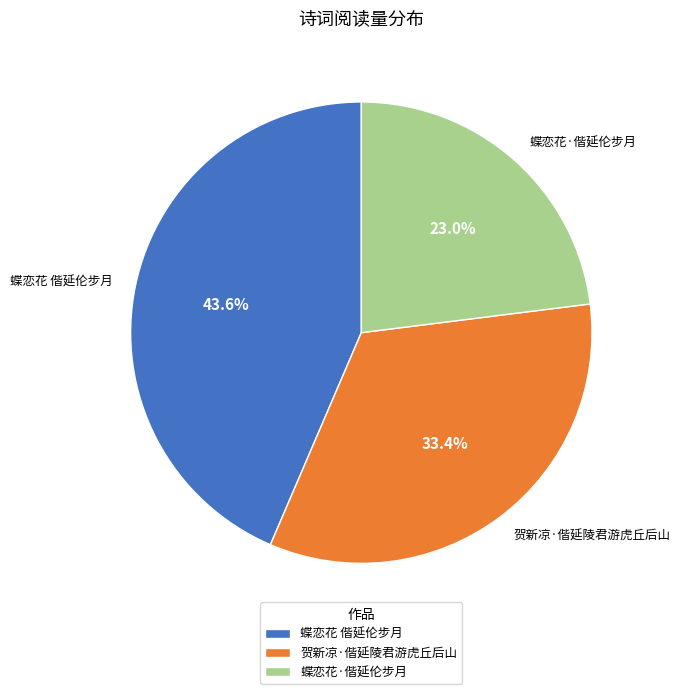

Which slice is the smallest?

蝶恋花·偕延伦步月